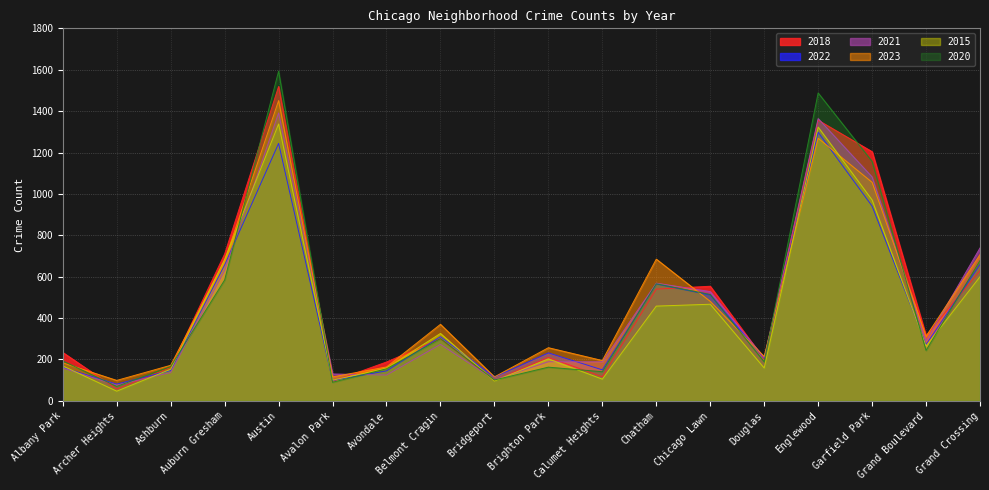

What is the sum of the 2020 values at Belmont Cragin and Avondale?

456